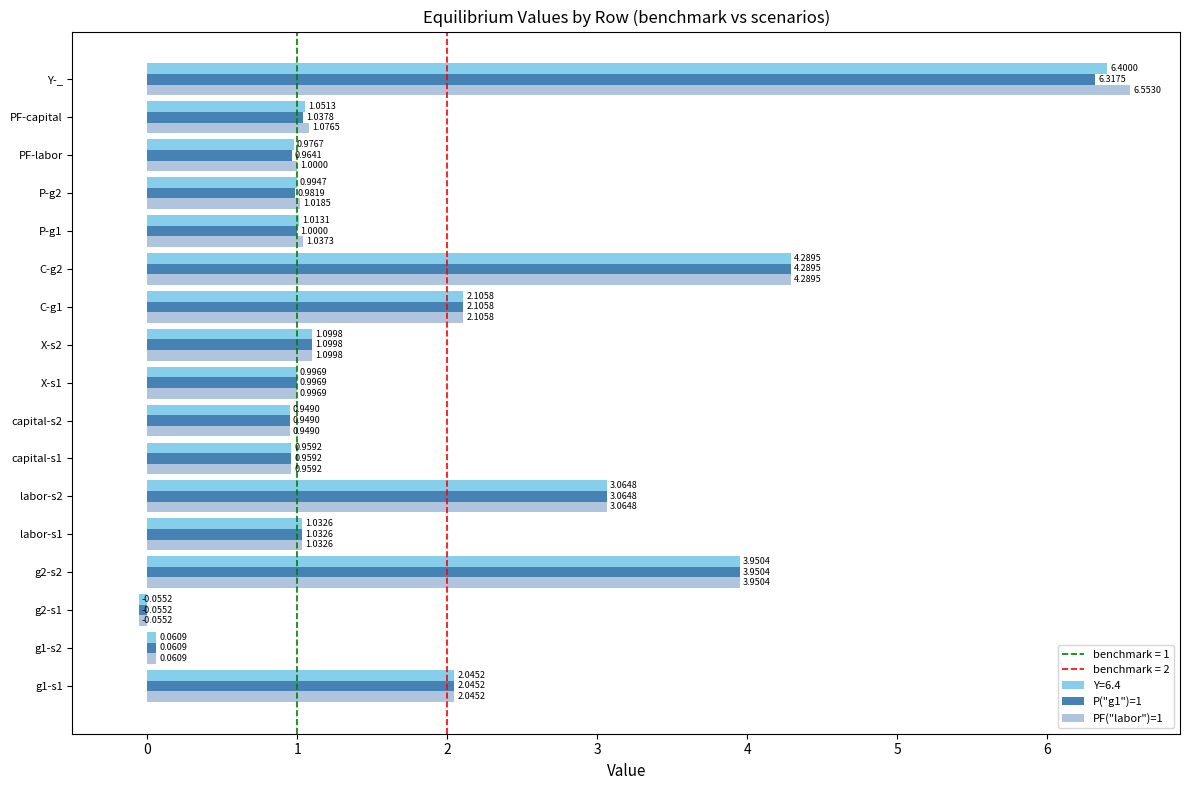

Which series has the largest range (max minus min)?

PF("labor")=1